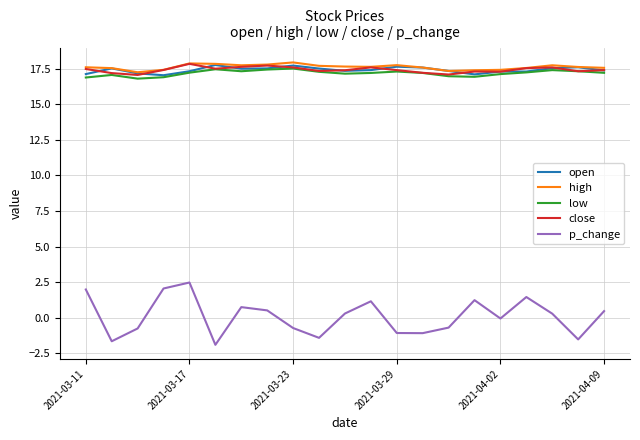

Which series has the largest range (max minus min)?

p_change